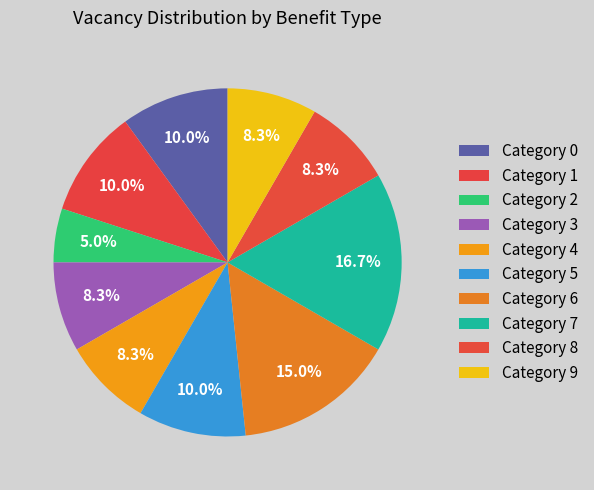

Rank the categories by value from highest to lowest.

7, 6, 0, 1, 5, 3, 4, 8, 9, 2